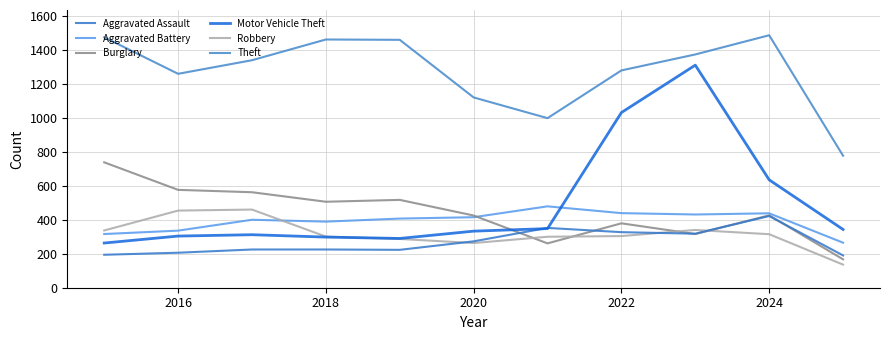

How many lines are shown in the chart?

6